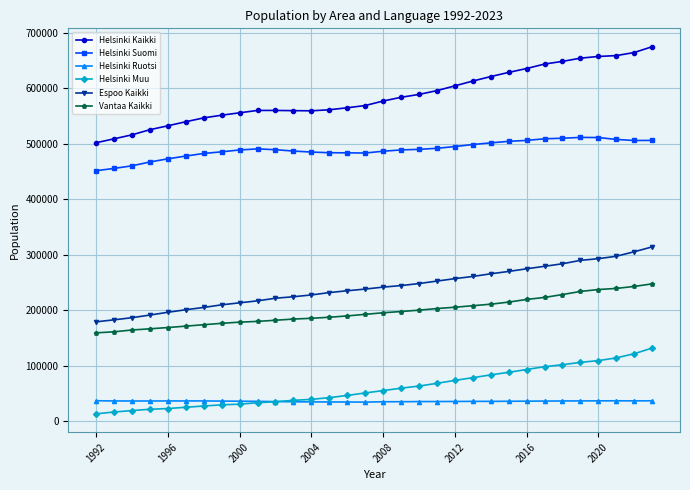

True or false: Espoo Kaikki and Helsinki Suomi cross at least once.

False